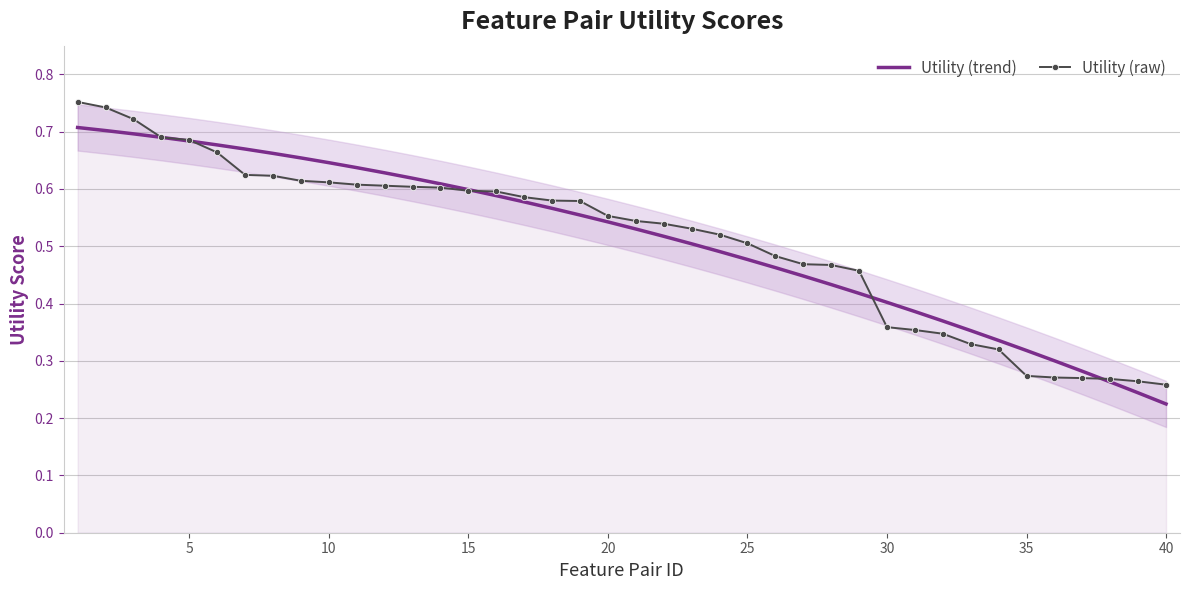

True or false: Utility (raw) has a value of 0.5 at 25.

True